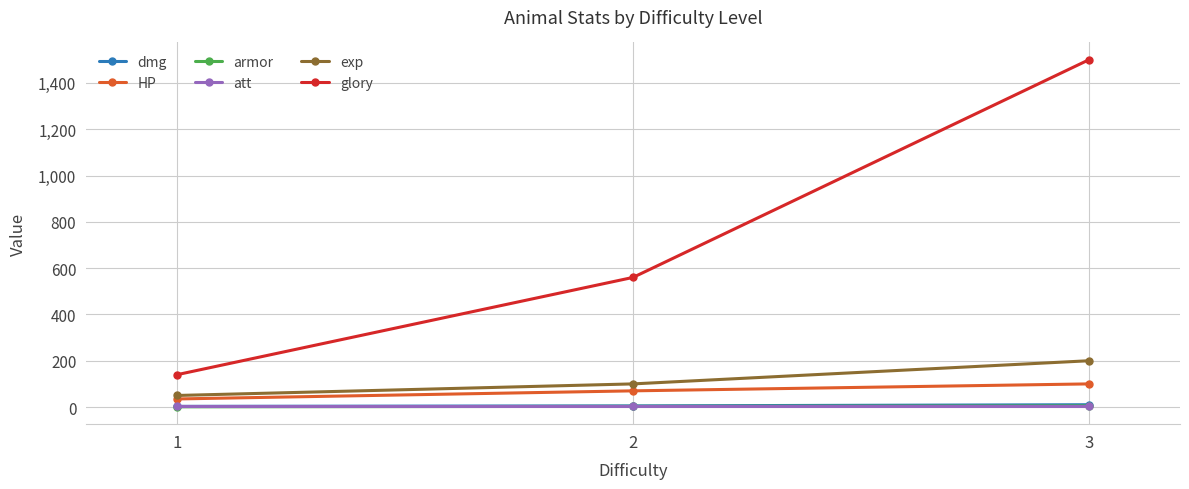

What is the sum of all armor values?

9